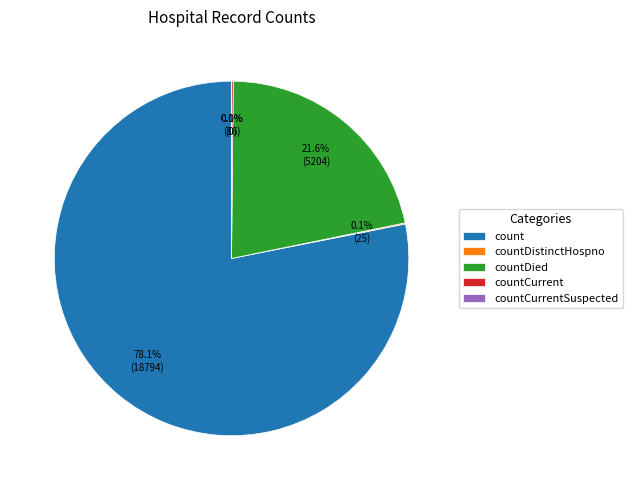

Rank the categories by value from highest to lowest.

count, countDied, countCurrent, countDistinctHospno, countCurrentSuspected